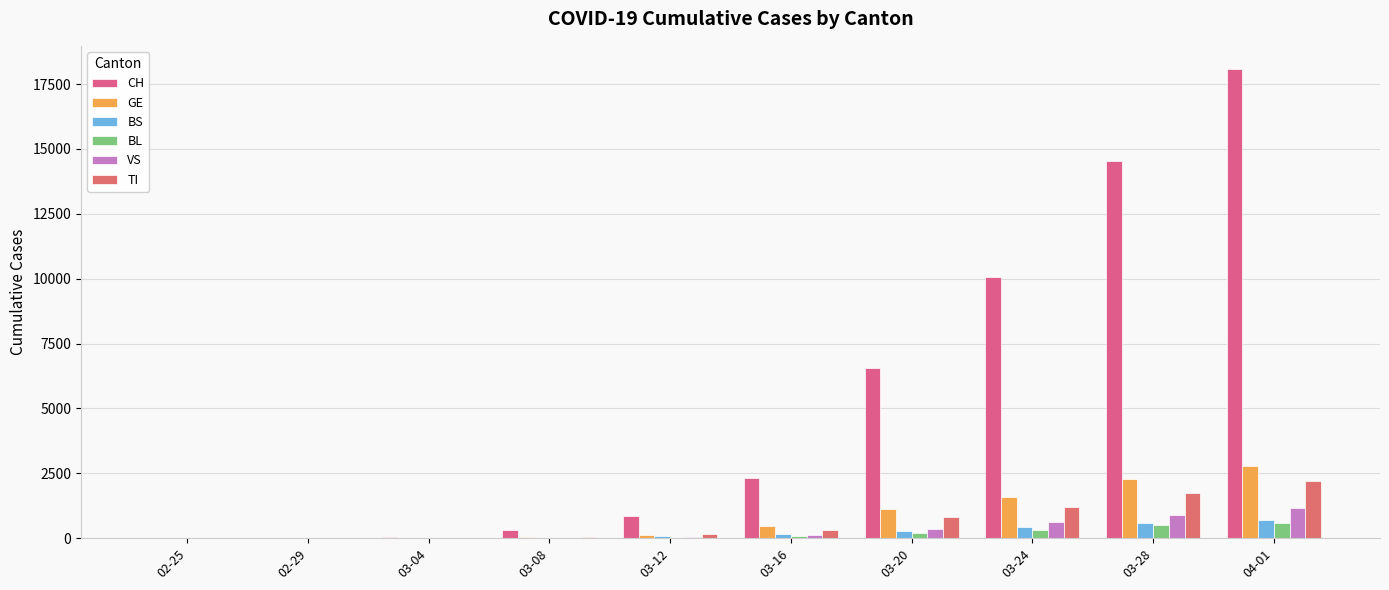

Where is VS nearest to the value 572?

03-24